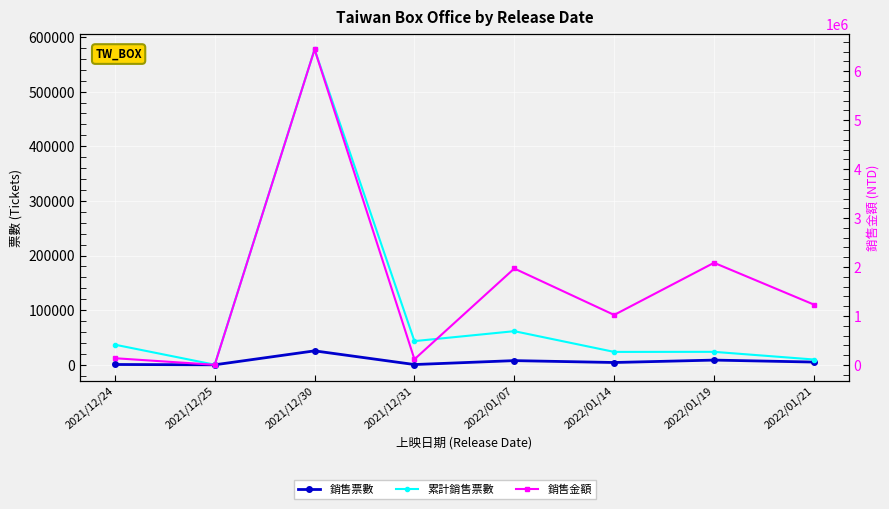

Where does the 銷售金額 series first go above 1234105?

2021/12/30